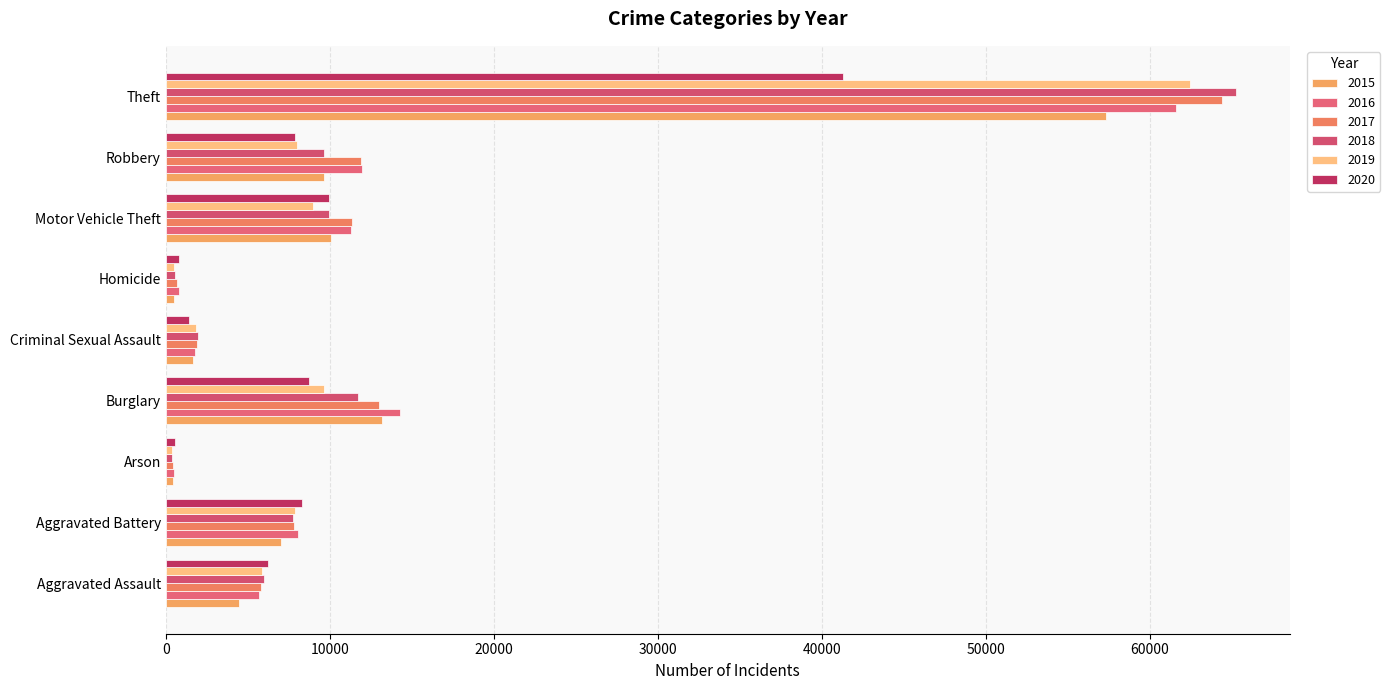

At how many categories does at least one series exceed 54257?

1